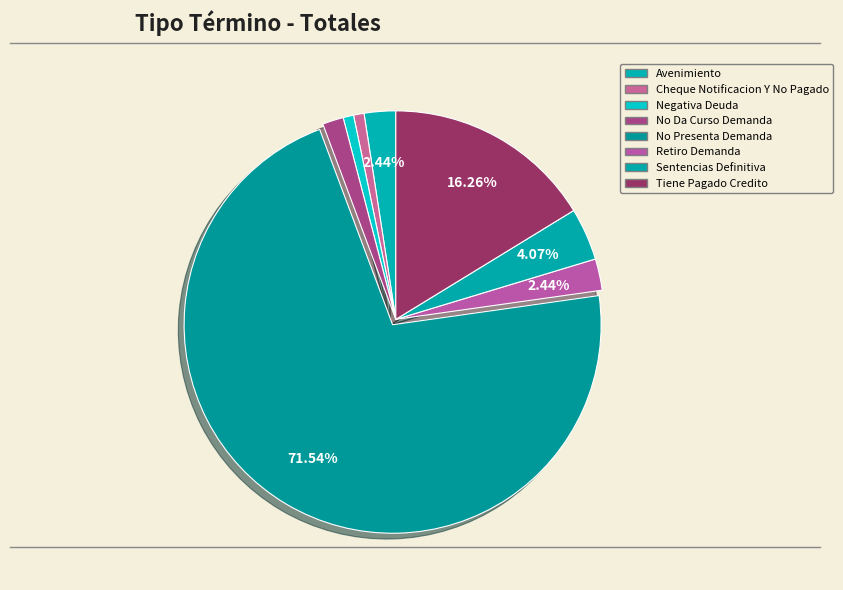

How many segments does this pie chart have?

8